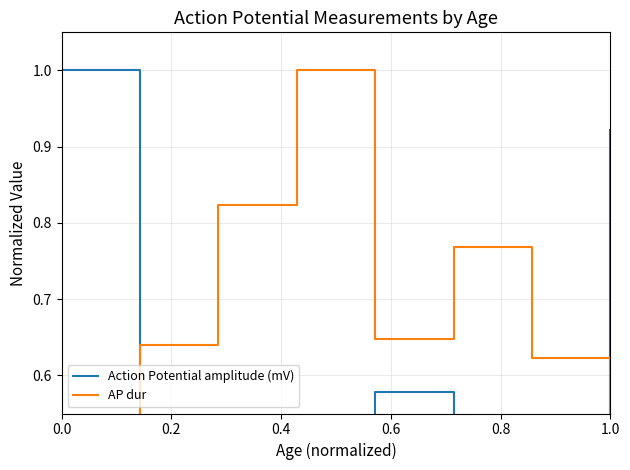

What is the difference between the maximum and minimum values in the Action Potential amplitude (mV) series?

1.0